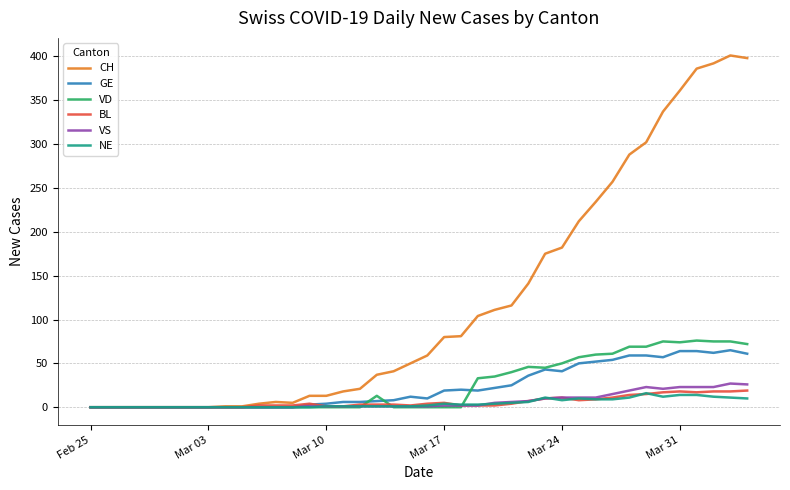

What is the maximum value shown in the chart?

401